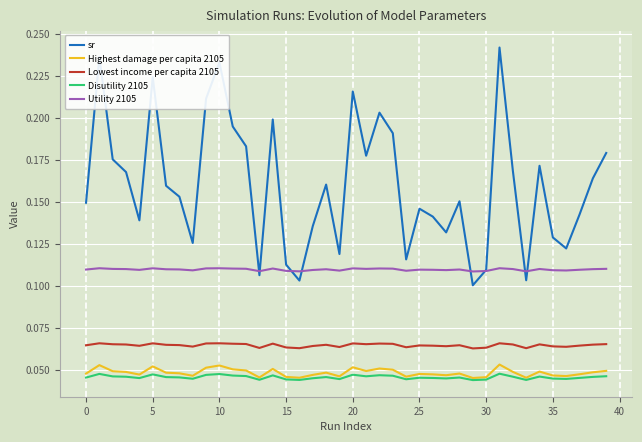

Which series has the largest total across all categories?

sr